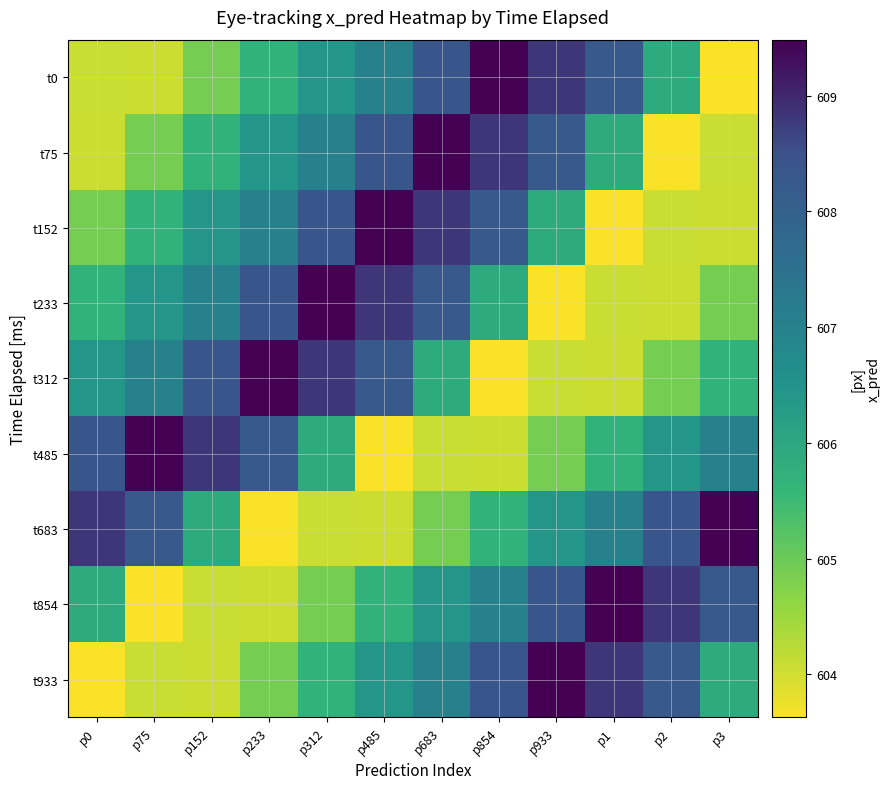

What is the greatest value displayed?

609.5